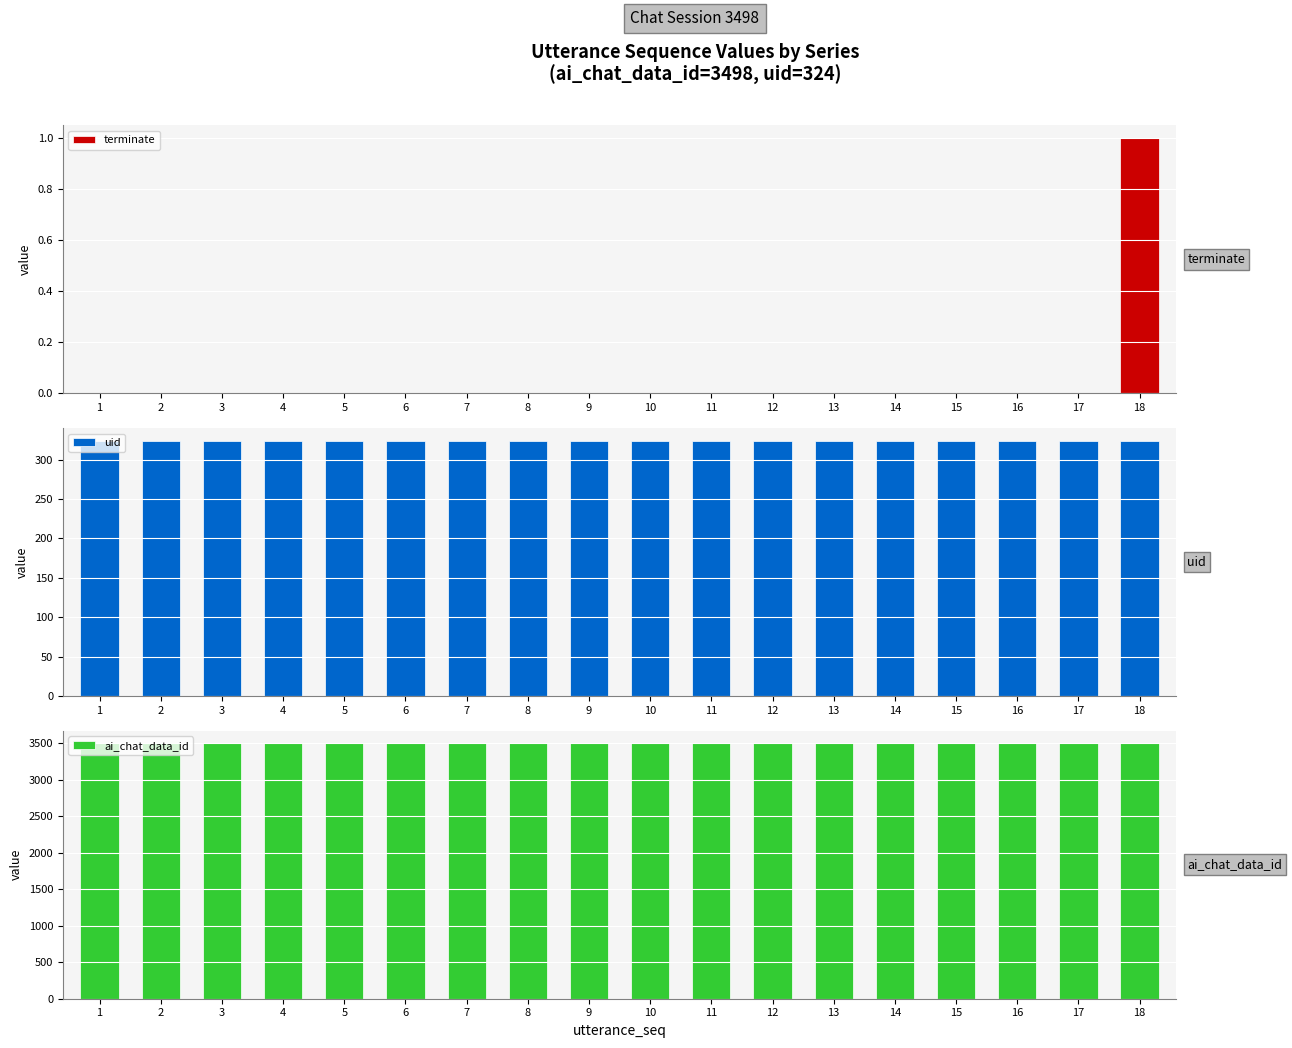

Reading right to left, extract all data points from this chart.

terminate: 1	0	0	0	0	0	0	0	0	0	0	0	0	0	0	0	0	0
uid: 324	324	324	324	324	324	324	324	324	324	324	324	324	324	324	324	324	324
ai_chat_data_id: 3498	3498	3498	3498	3498	3498	3498	3498	3498	3498	3498	3498	3498	3498	3498	3498	3498	3498